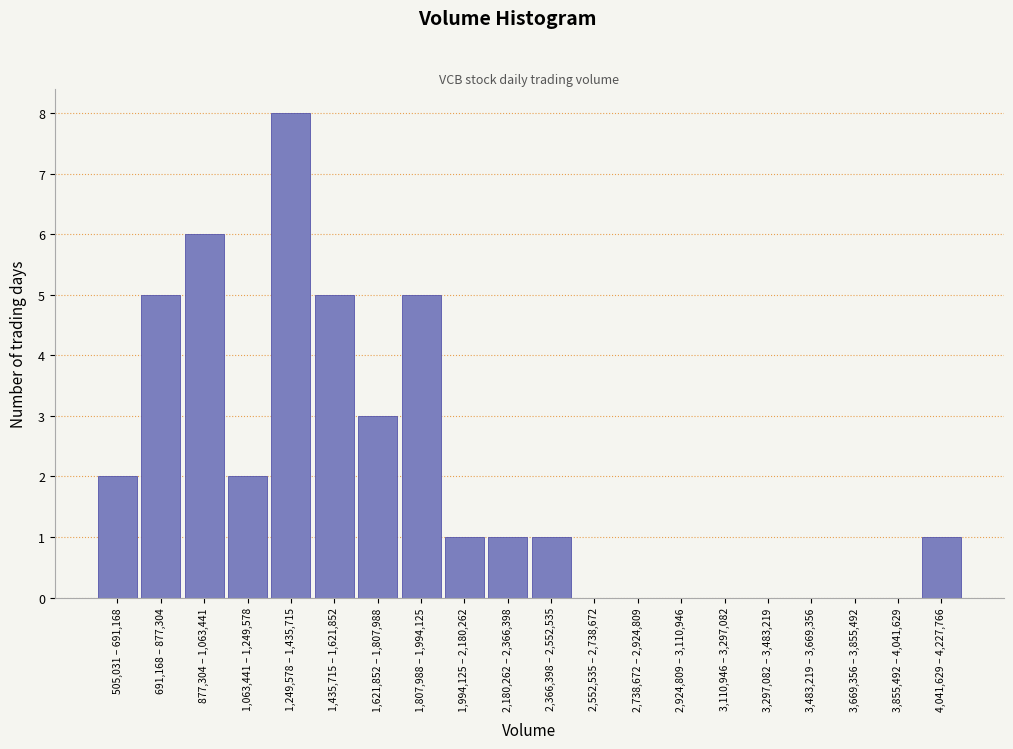

Reading left to right, transcribe all the data shown in this chart.

505,031 – 691,168=2	691,168 – 877,304=5	877,304 – 1,063,441=6	1,063,441 – 1,249,578=2	1,249,578 – 1,435,715=8	1,435,715 – 1,621,852=5	1,621,852 – 1,807,988=3	1,807,988 – 1,994,125=5	1,994,125 – 2,180,262=1	2,180,262 – 2,366,398=1	2,366,398 – 2,552,535=1	2,552,535 – 2,738,672=0	2,738,672 – 2,924,809=0	2,924,809 – 3,110,946=0	3,110,946 – 3,297,082=0	3,297,082 – 3,483,219=0	3,483,219 – 3,669,356=0	3,669,356 – 3,855,492=0	3,855,492 – 4,041,629=0	4,041,629 – 4,227,766=1